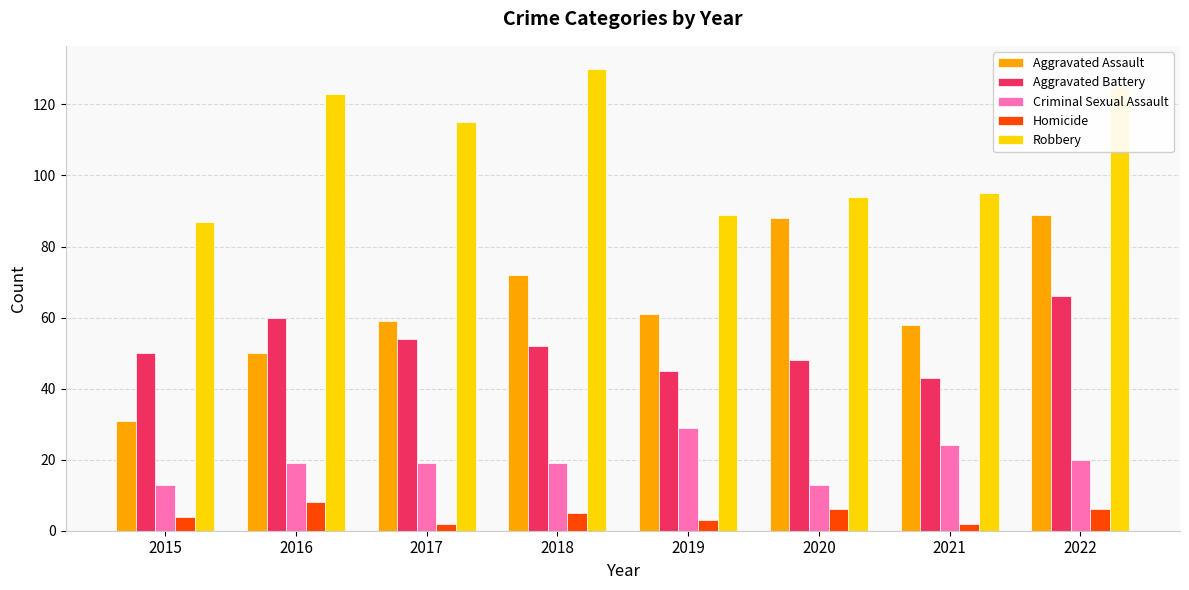

What is the sum of the Aggravated Assault values at 2021 and 2020?

146